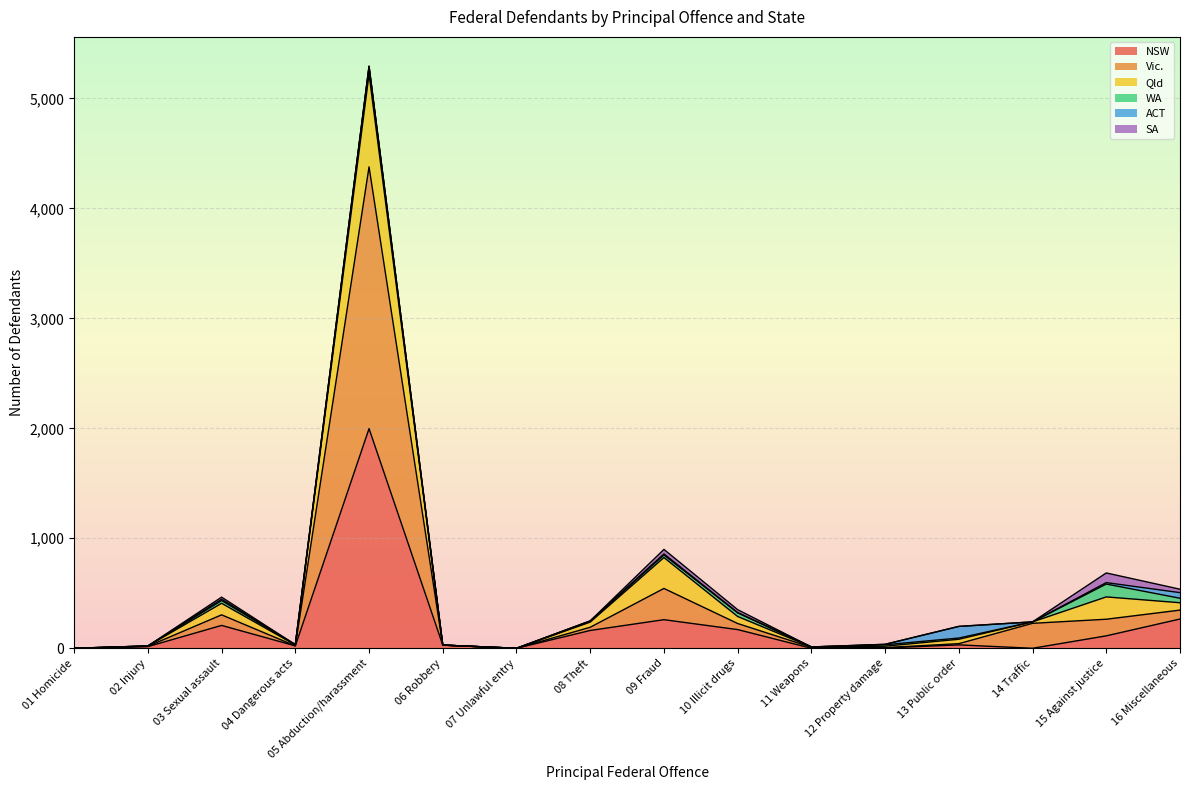

Does the chart display data point markers on the line(s)?

No